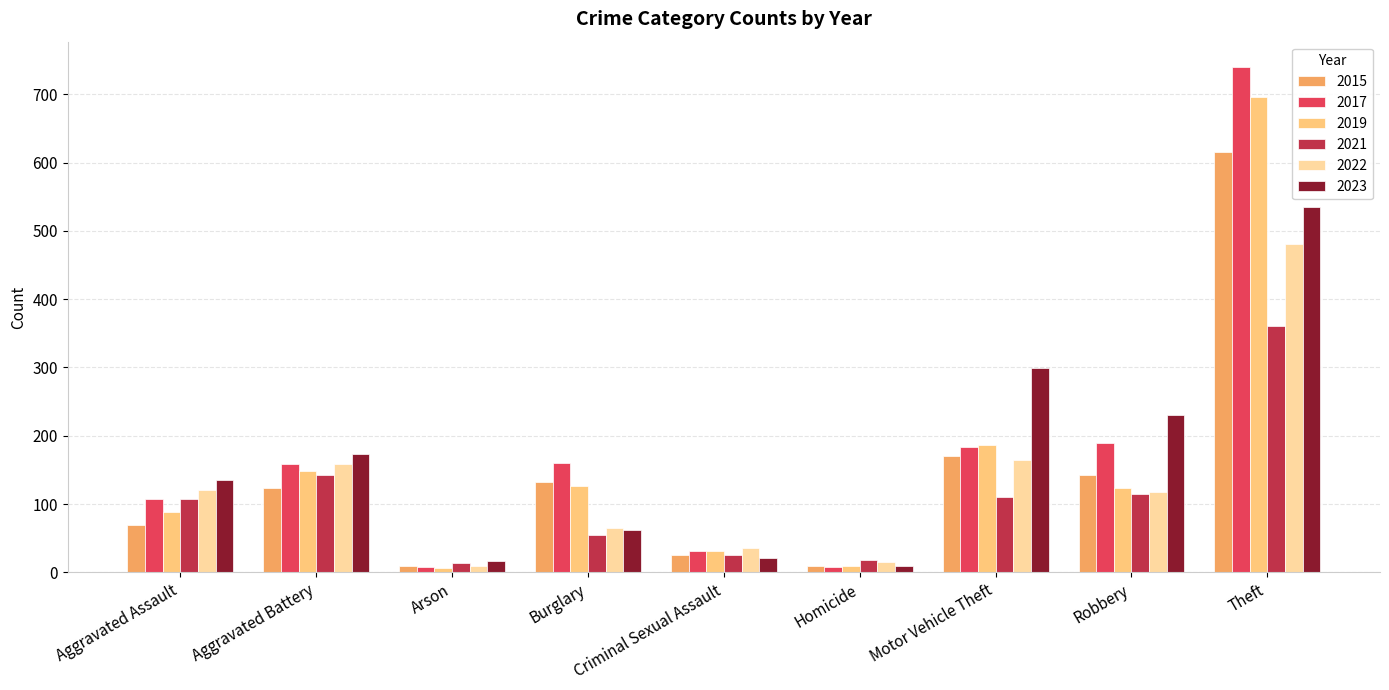

Which series has the largest total across all categories?

2017